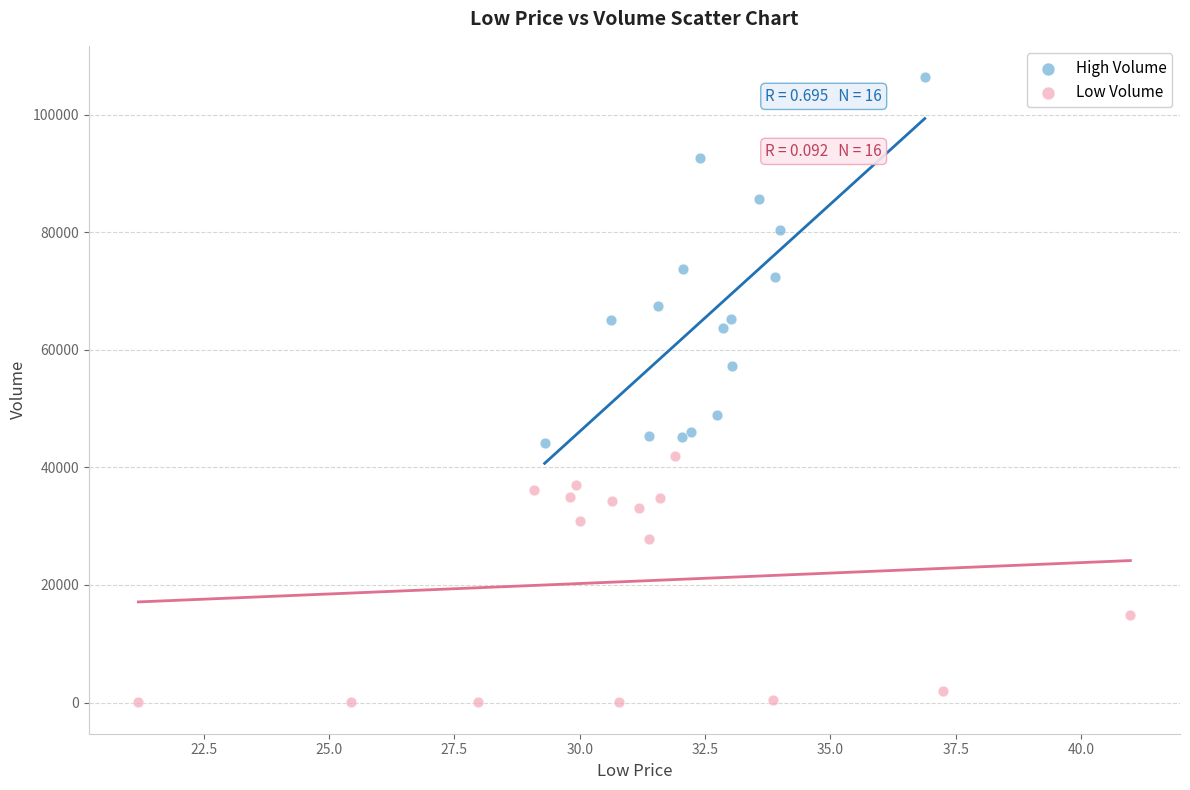

Which series reaches the minimum Y coordinate?

Low Volume